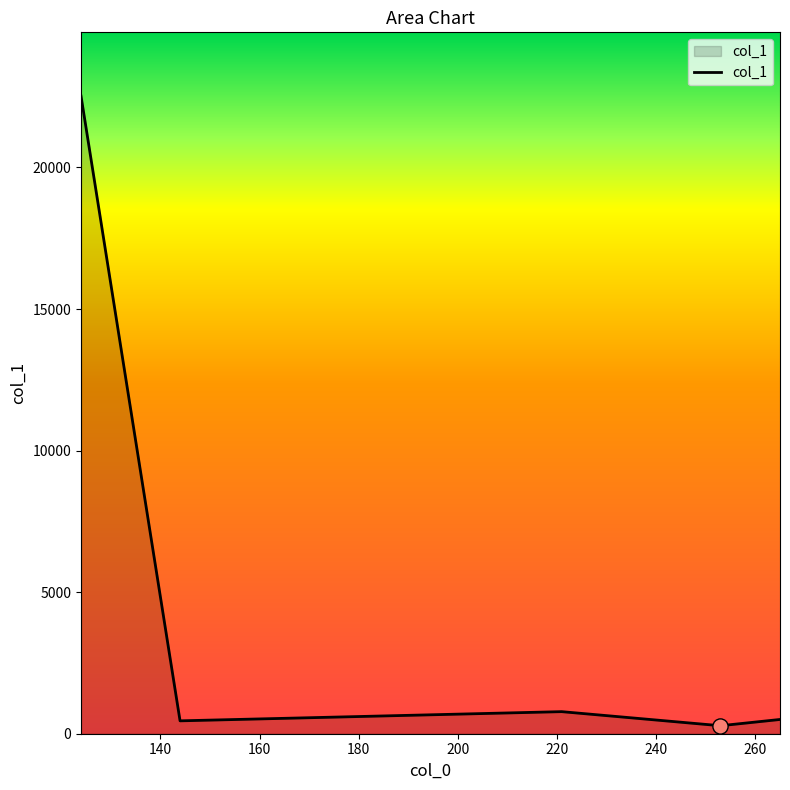

What is the sum of all values?

24540.9